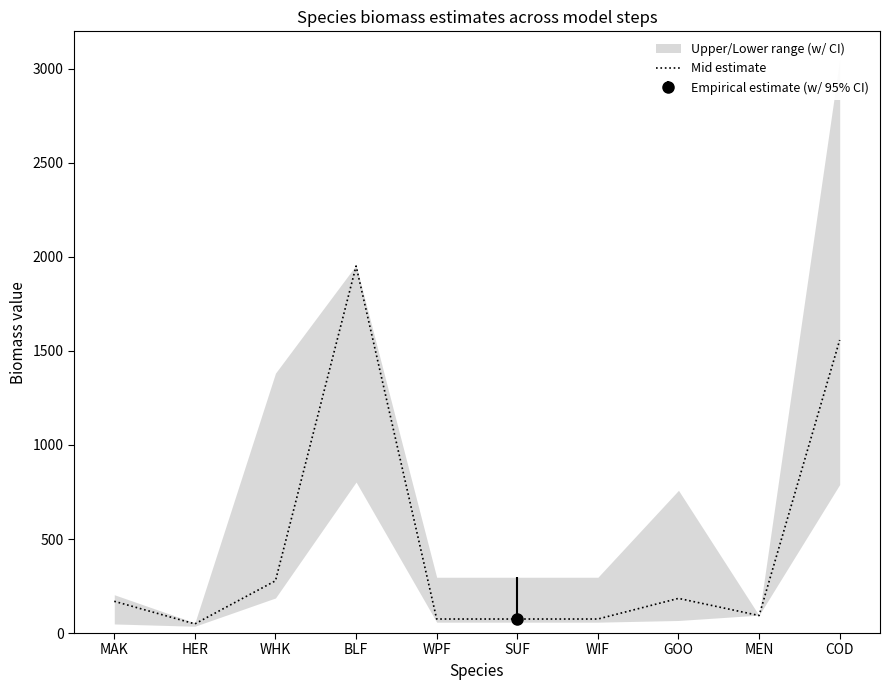

Read the value at WIF.

74.5